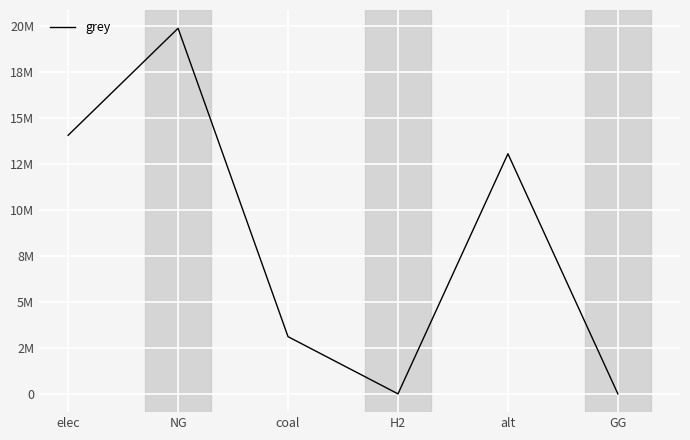

Where does the data first go above 13041579?

elec